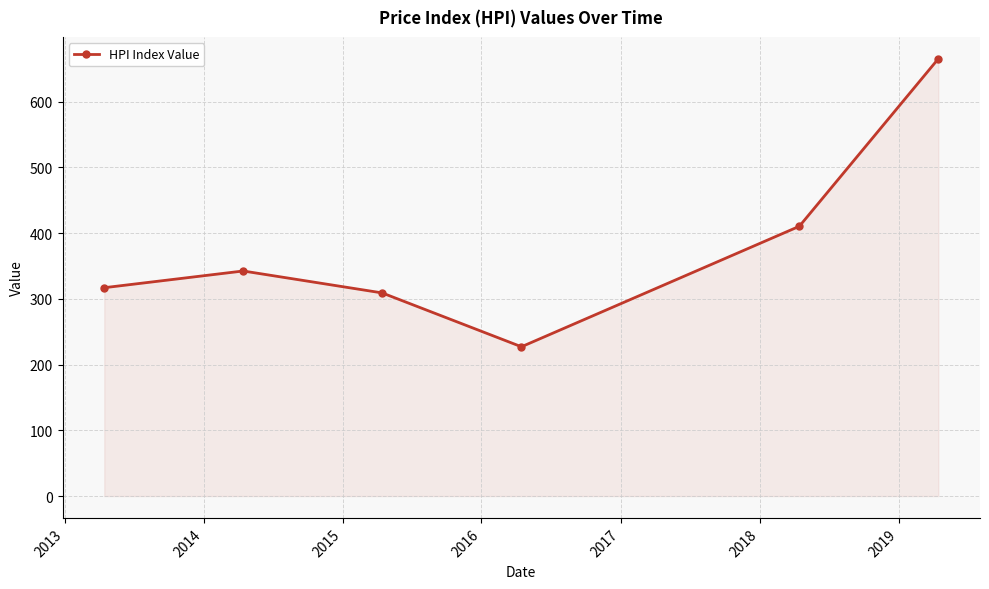

What is the value of the 3rd point from the left?

309.0